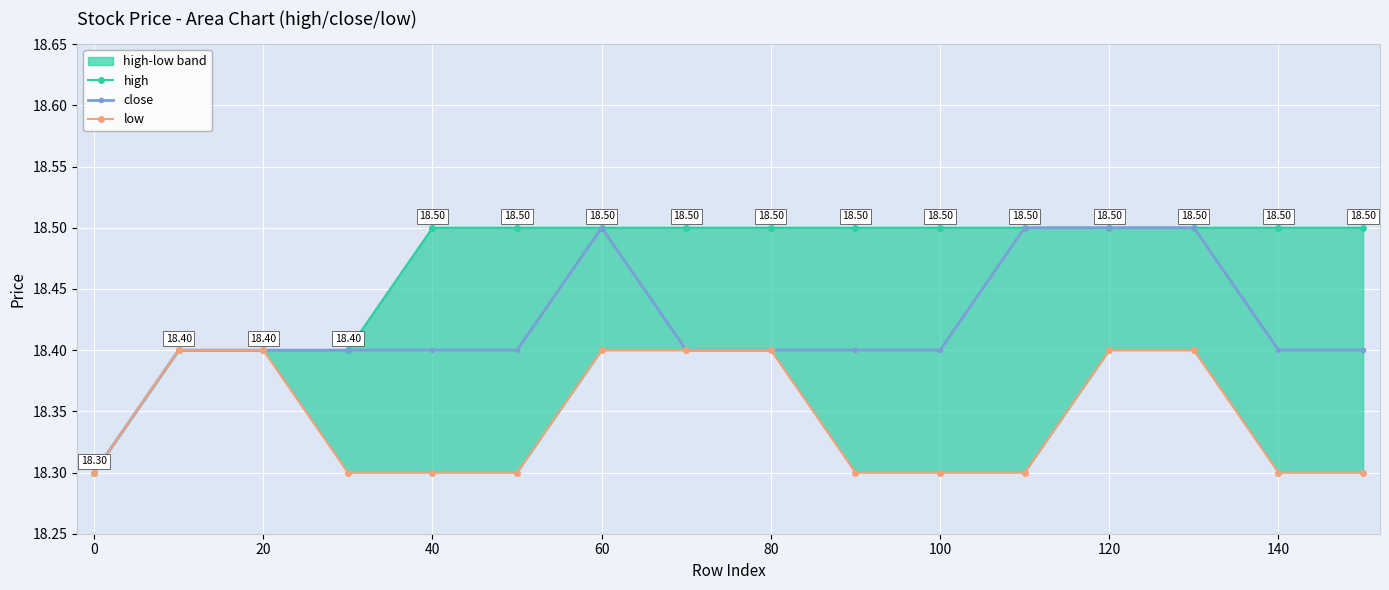

True or false: close has more than 0 points higher than both neighbors.

True